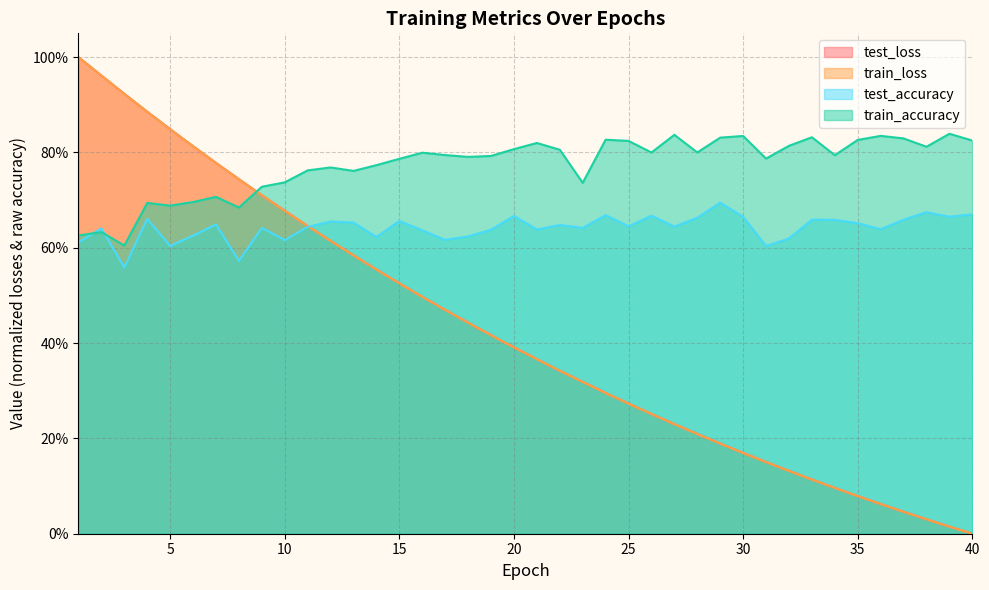

Which series has the largest total across all categories?

train_accuracy